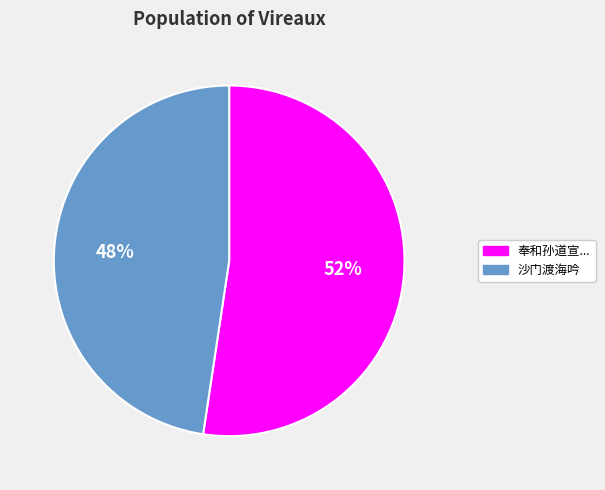

Does any single category account for the majority?

Yes